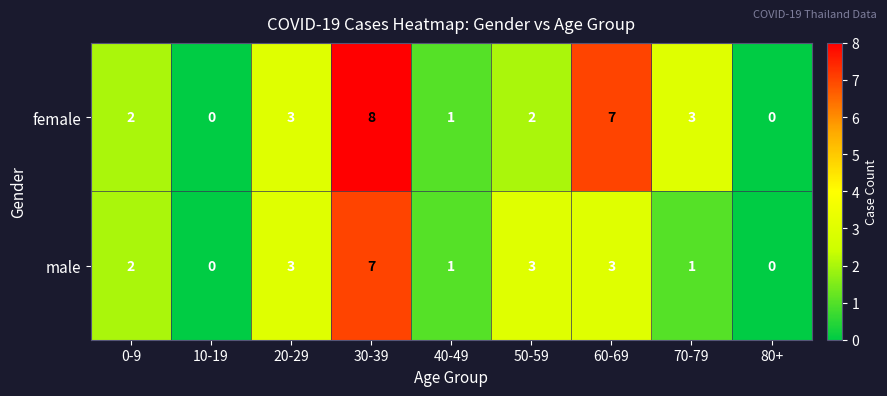

What is the approximate value of female at 20-29?

3